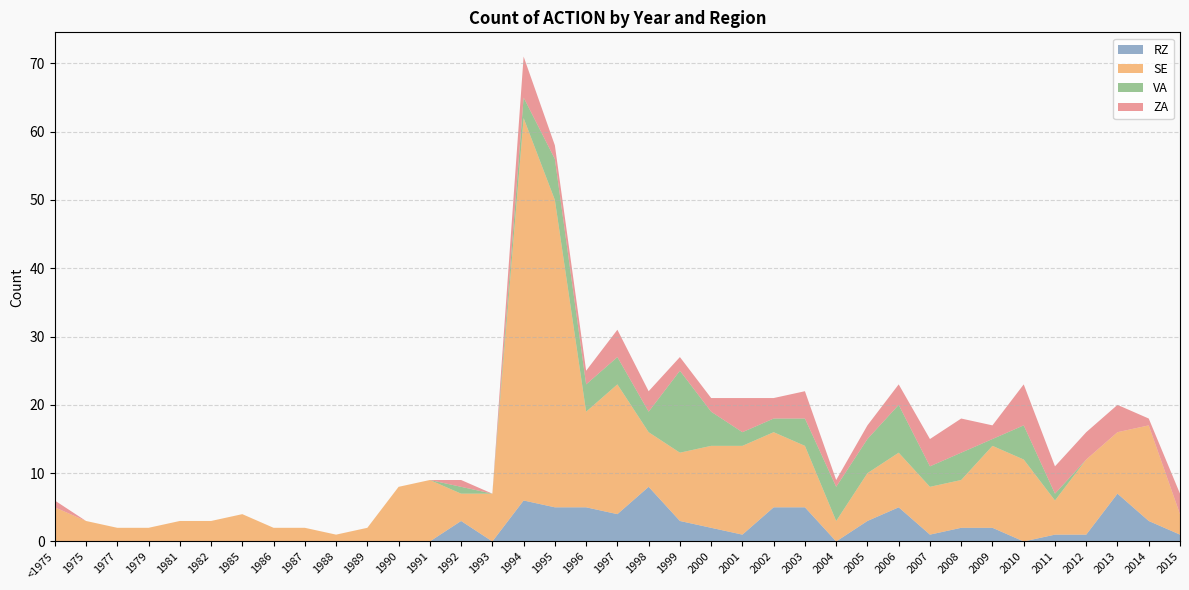

Reading left to right, extract all data points from this chart.

RZ: 0	0	0	0	0	0	0	0	0	0	0	0	0	3	0	6	5	5	4	8	3	2	1	5	5	0	3	5	1	2	2	0	1	1	7	3	1
SE: 5	3	2	2	3	3	4	2	2	1	2	8	9	4	7	56	45	14	19	8	10	12	13	11	9	3	7	8	7	7	12	12	5	11	9	14	3
VA: 0	0	0	0	0	0	0	0	0	0	0	0	0	1	0	3	6	4	4	3	12	5	2	2	4	5	5	7	3	4	1	5	1	0	0	0	0
ZA: 1	0	0	0	0	0	0	0	0	0	0	0	0	1	0	6	2	2	4	3	2	2	5	3	4	1	2	3	4	5	2	6	4	4	4	1	3